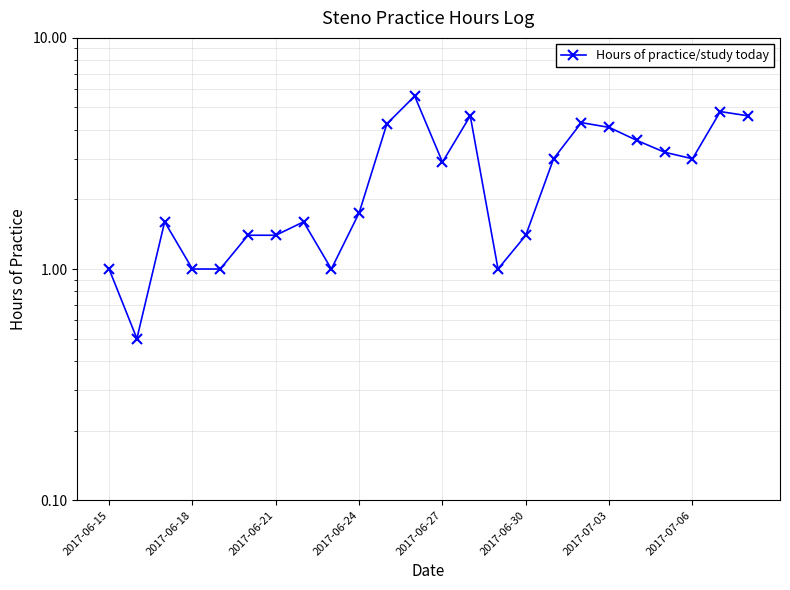

The value at 2017-06-21 is 0.7. True or false?

False